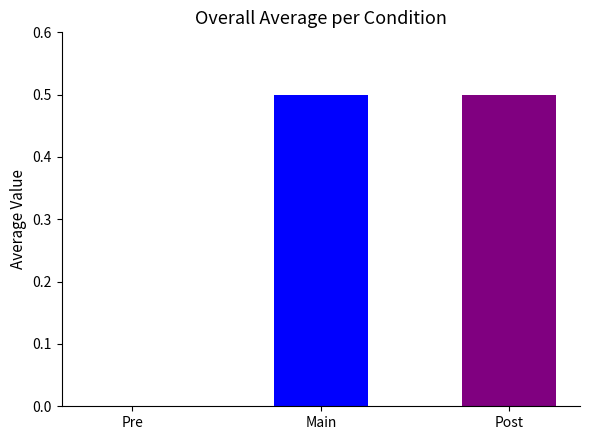

Between Post and Pre, which is larger?

Post